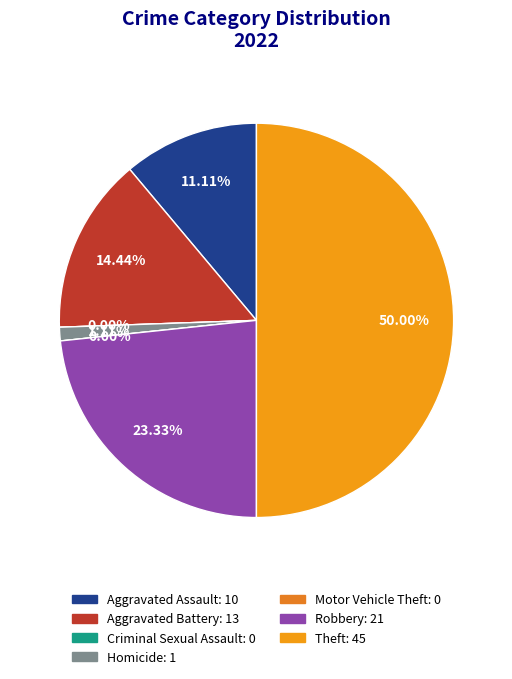

Does Aggravated Assault represent more than half of the total?

No